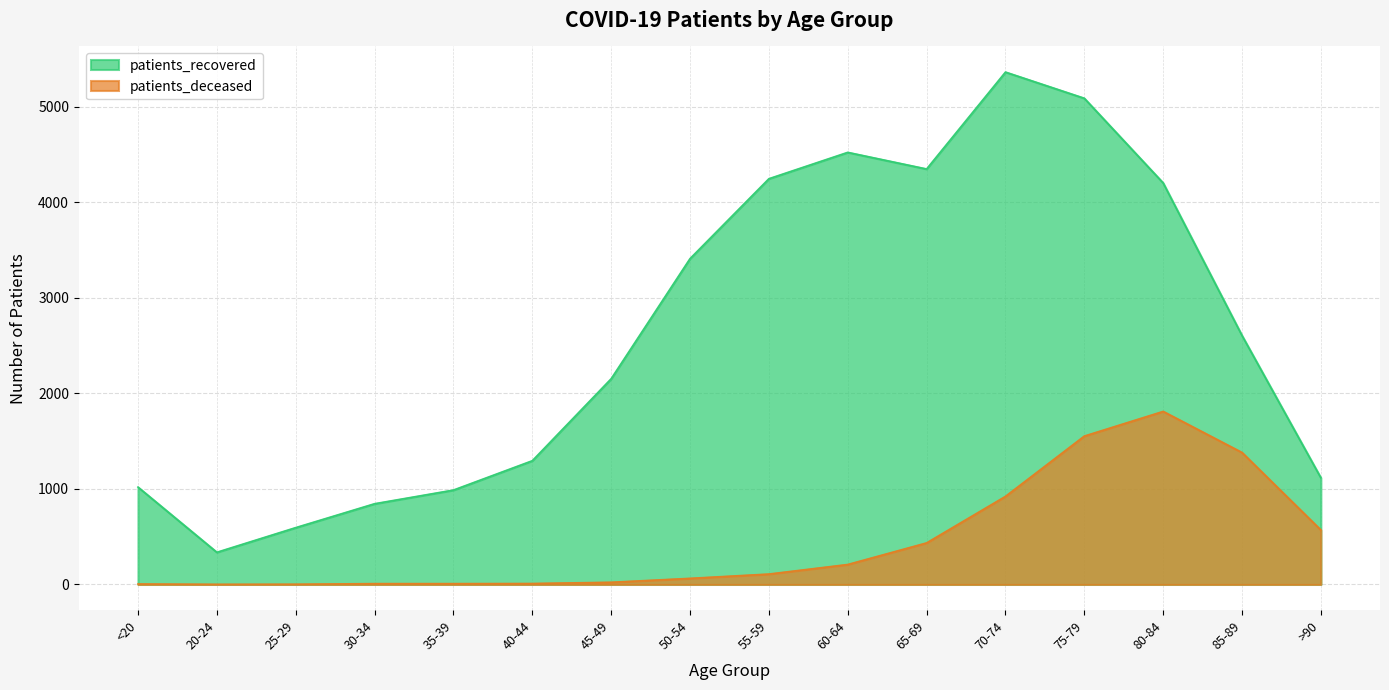

True or false: patients_recovered and patients_deceased intersect in this chart.

False